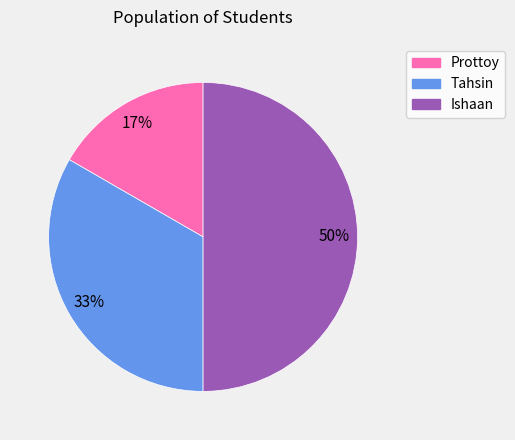

Does Prottoy represent more than half of the total?

No